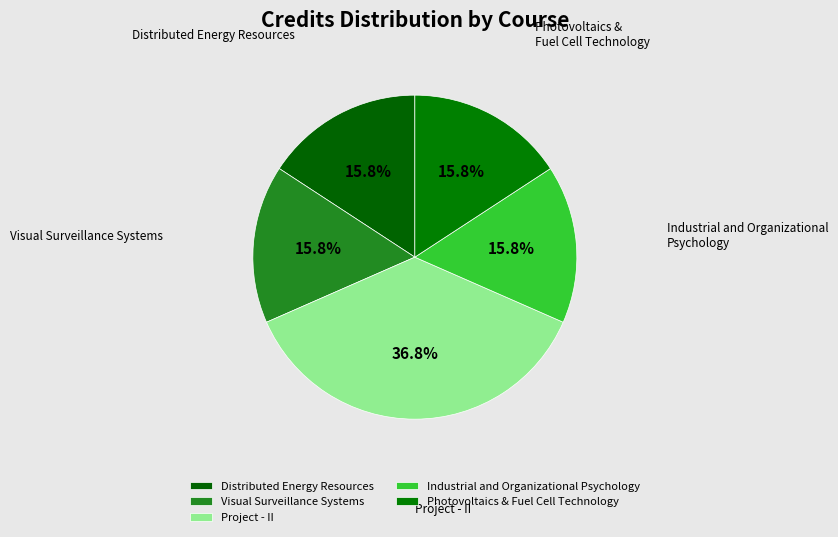

How many slices are in this pie chart?

5